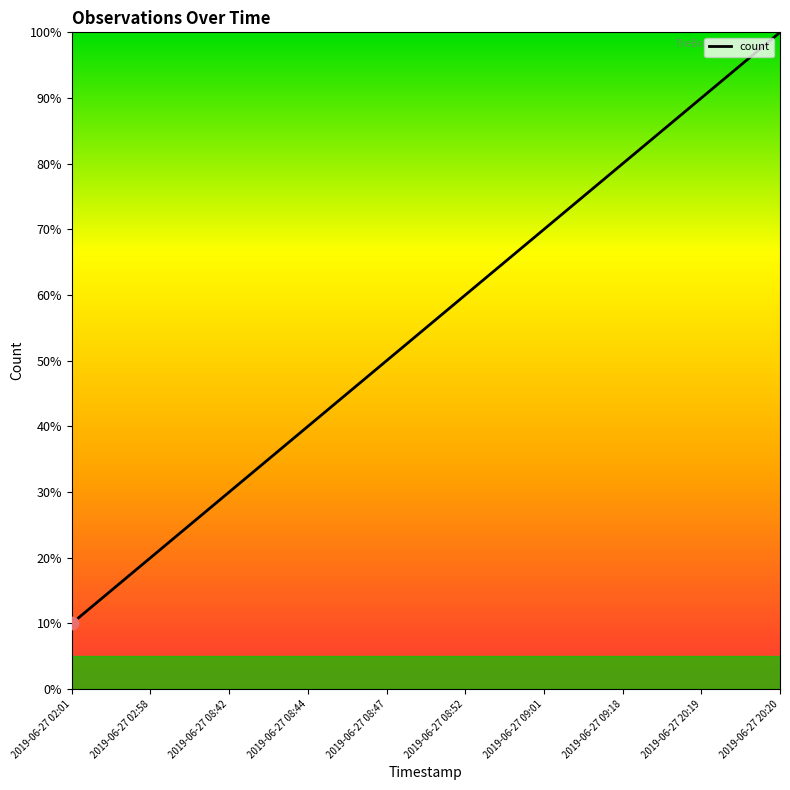

Which has a higher value, 2019-06-27 02:58 or 2019-06-27 08:52?

2019-06-27 08:52